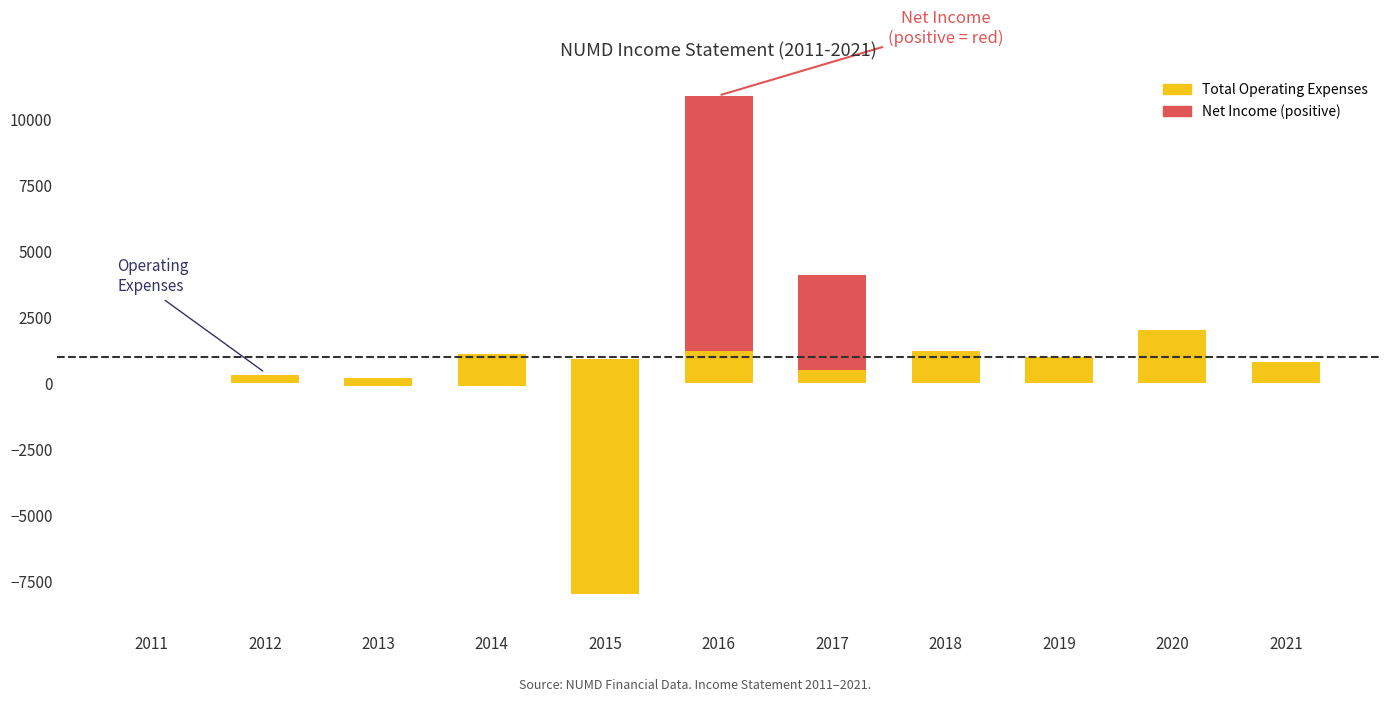

What is the average value of the Net Income (positive) series?

1209